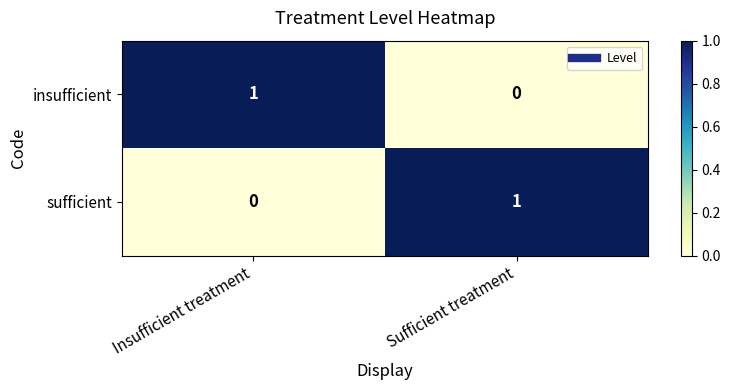

The insufficient series shows 1 at Insufficient treatment. True or false?

True